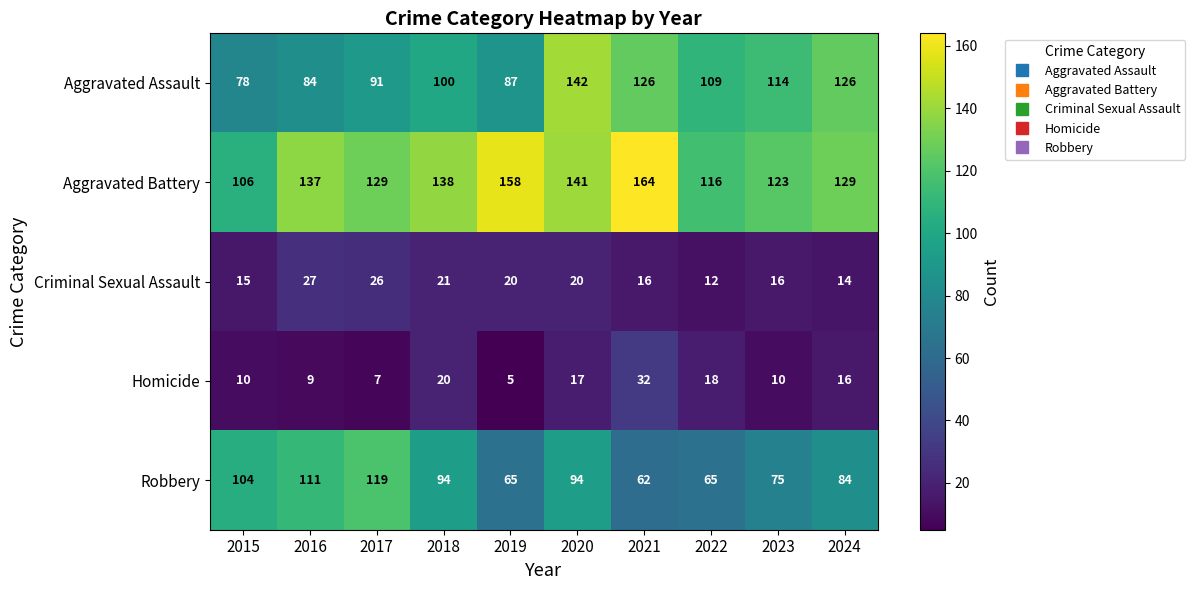

Which category has the highest value across all series?

2021